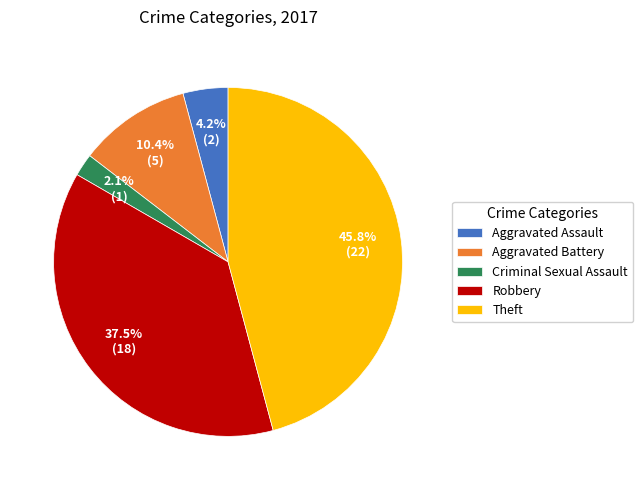

What is the ratio of the value at Robbery to the value at Aggravated Battery?

3.6